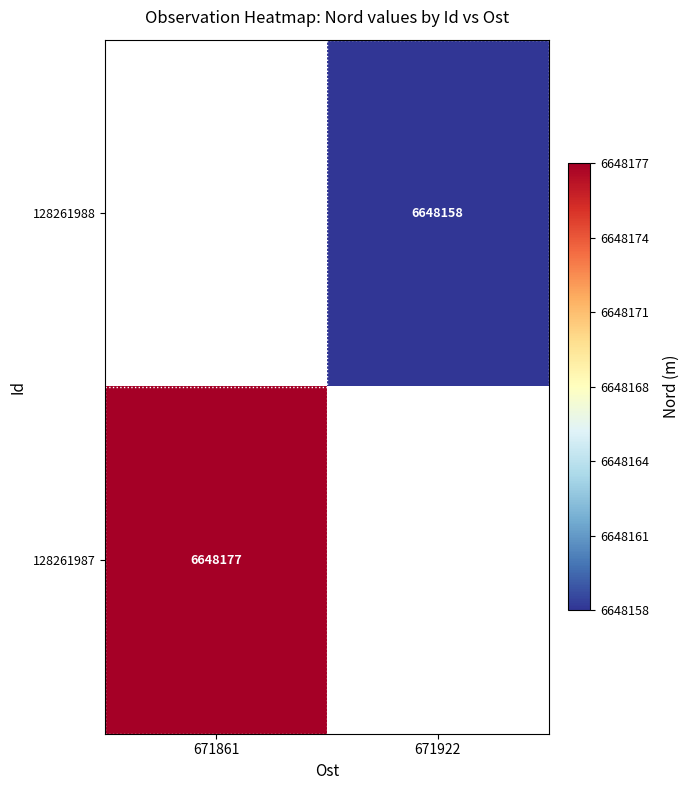

Is it true that 128261987 equals 6648177 at 671861?

True